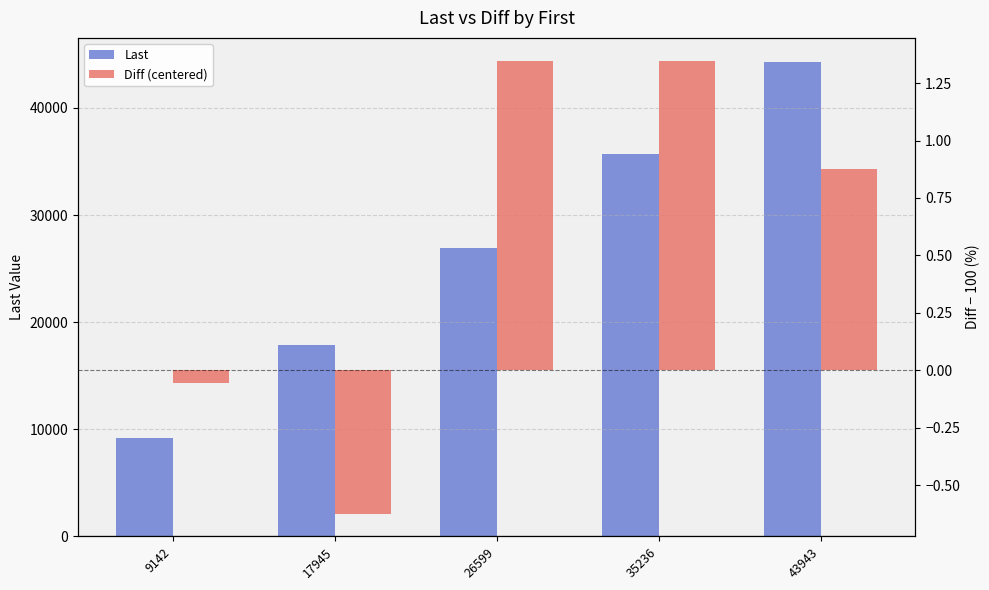

What are all the series names shown in the legend?

Last, Diff (centered)